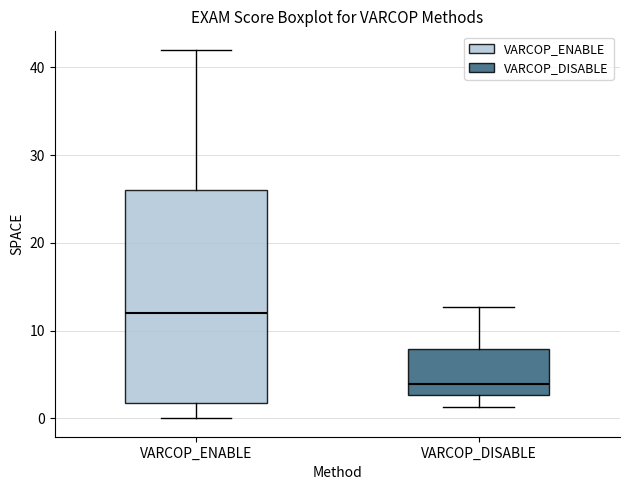

Reading left to right, transcribe this box plot: for each box, give where its median line is, the range the box spans, and where its two whiskers end, as read against the y-axis. The values are not printed on the chart, so give them approximately, as read against the axis.

VARCOP_ENABLE: median 12, box 2 to 26, whiskers 0 to 42
VARCOP_DISABLE: median 4, box 3 to 8, whiskers 1 to 13